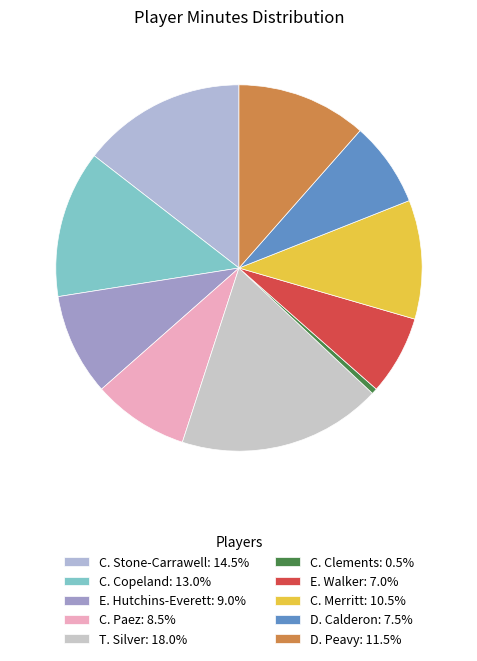

To the nearest percent, what percentage of the pie is D. Calderon?

8%